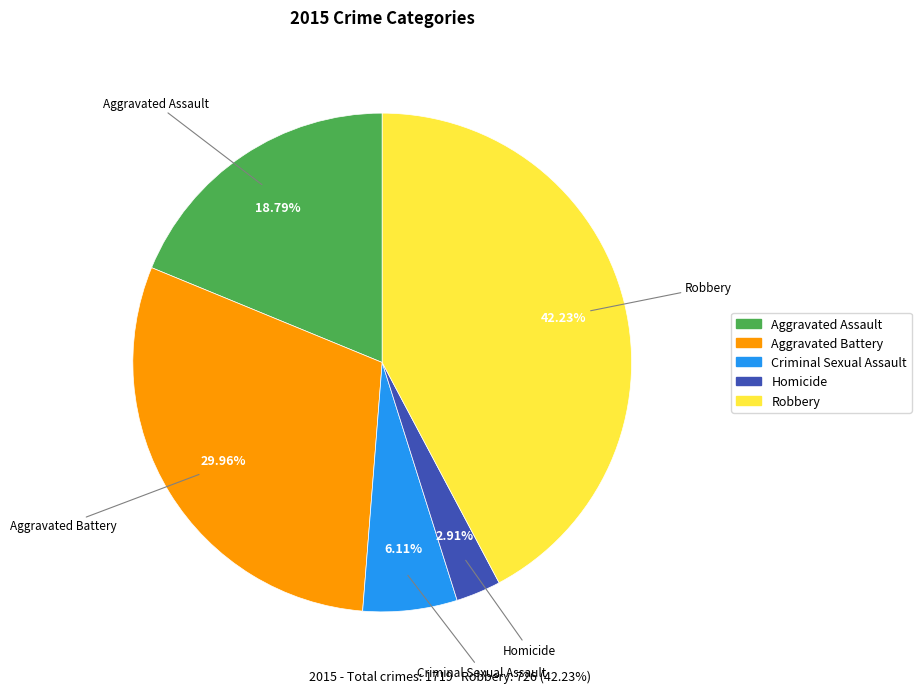

To the nearest percent, what is the difference between the largest and smallest slice percentages?

39%